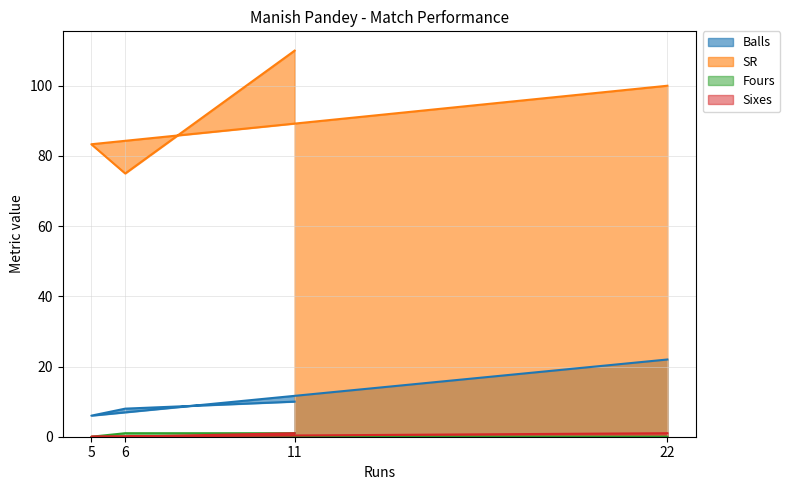

List the labels in order of Fours value, largest first.

11, 6, 5, 22